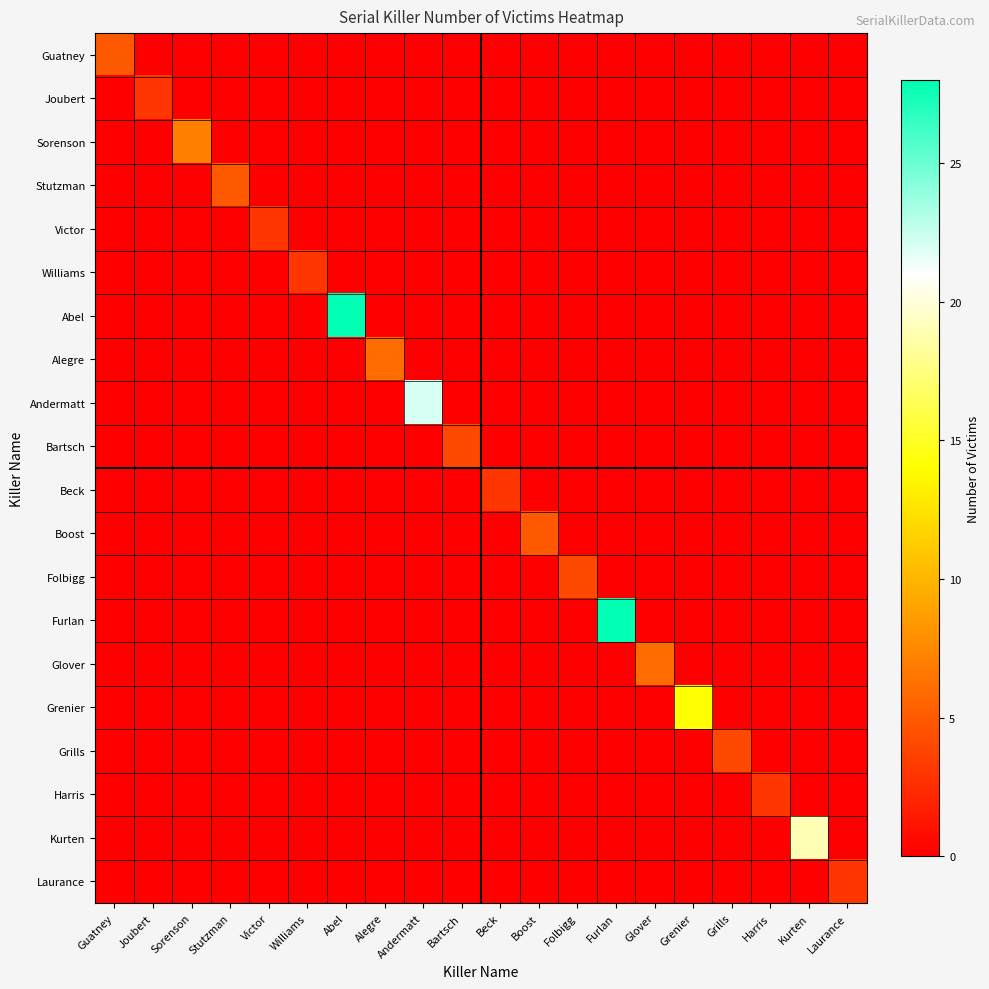

Between Harris and Laurance, which is larger?

Harris